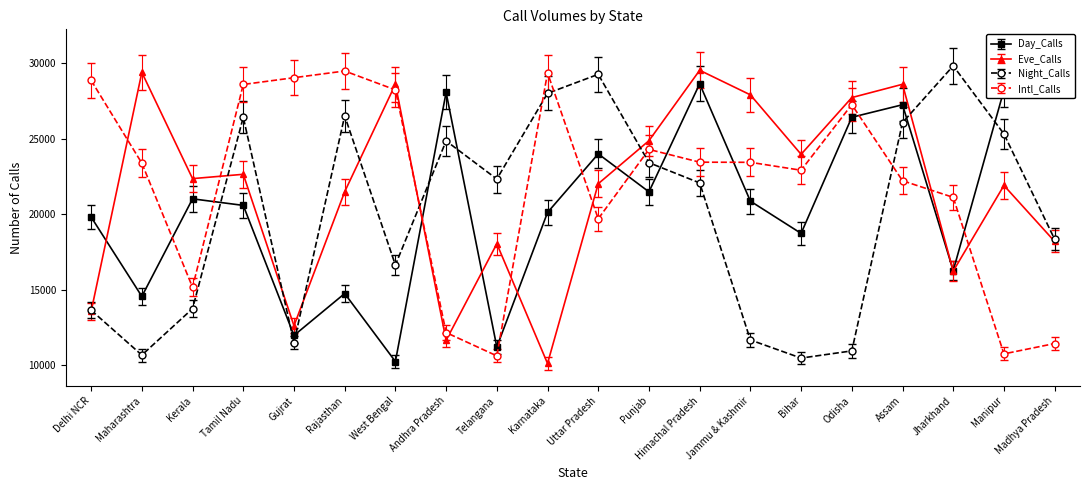

At which label does Eve_Calls first exceed 22366?

Maharashtra